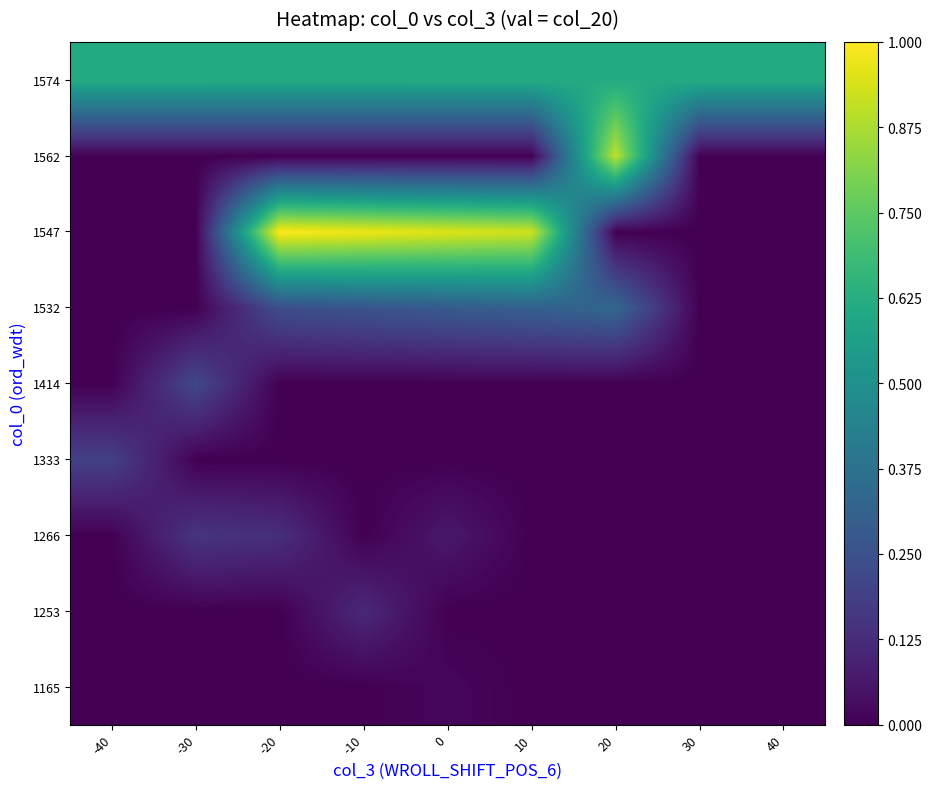

At how many categories does at least one series exceed 0?

9